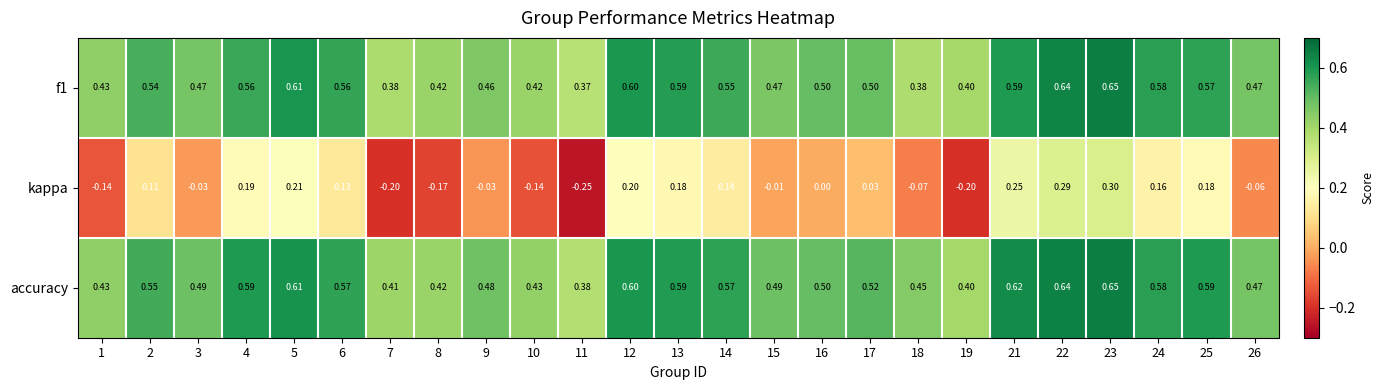

Which series has the largest range (max minus min)?

kappa